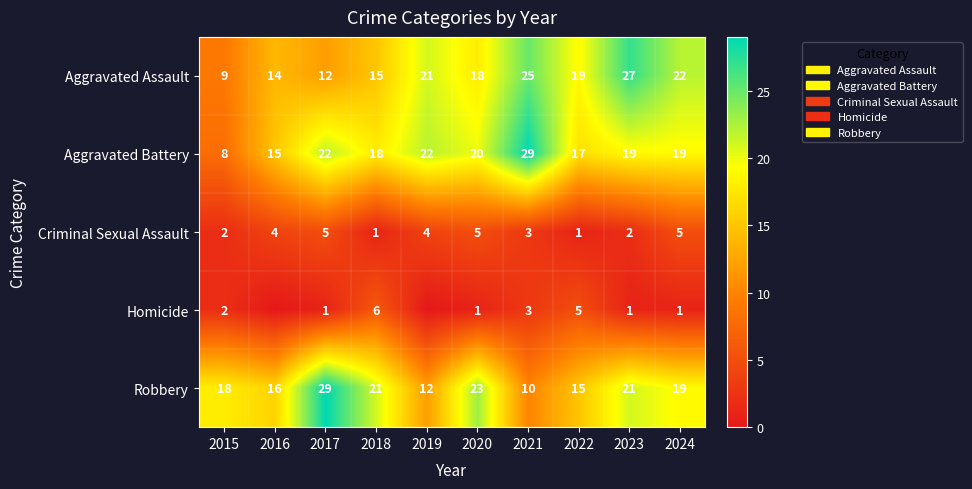

What is the sum of the Robbery values at 2022 and 2017?

44